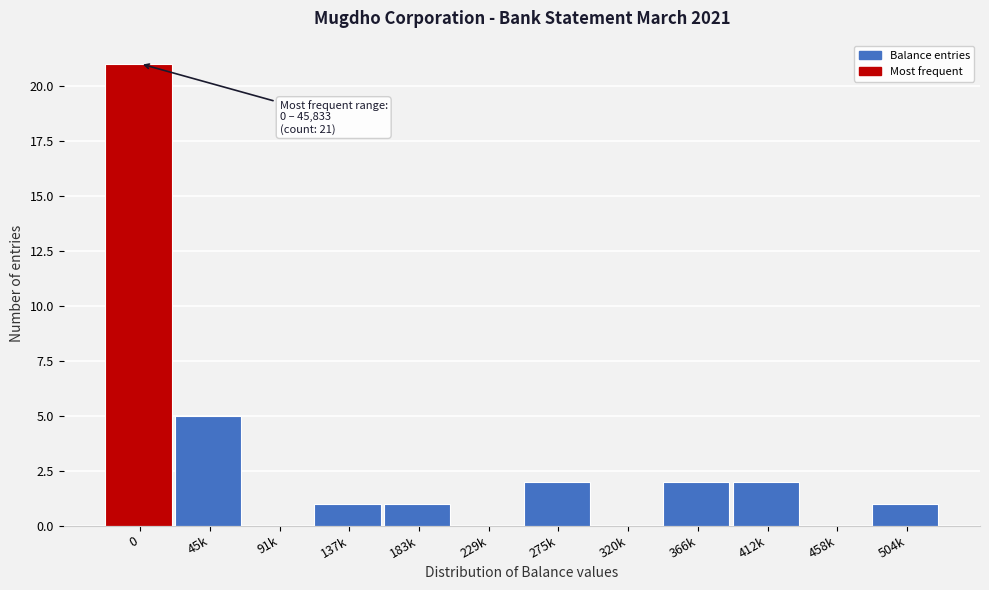

Reading left to right, transcribe all the data shown in this chart.

0=21	45k=5	91k=0	137k=1	183k=1	229k=0	275k=2	320k=0	366k=2	412k=2	458k=0	504k=1